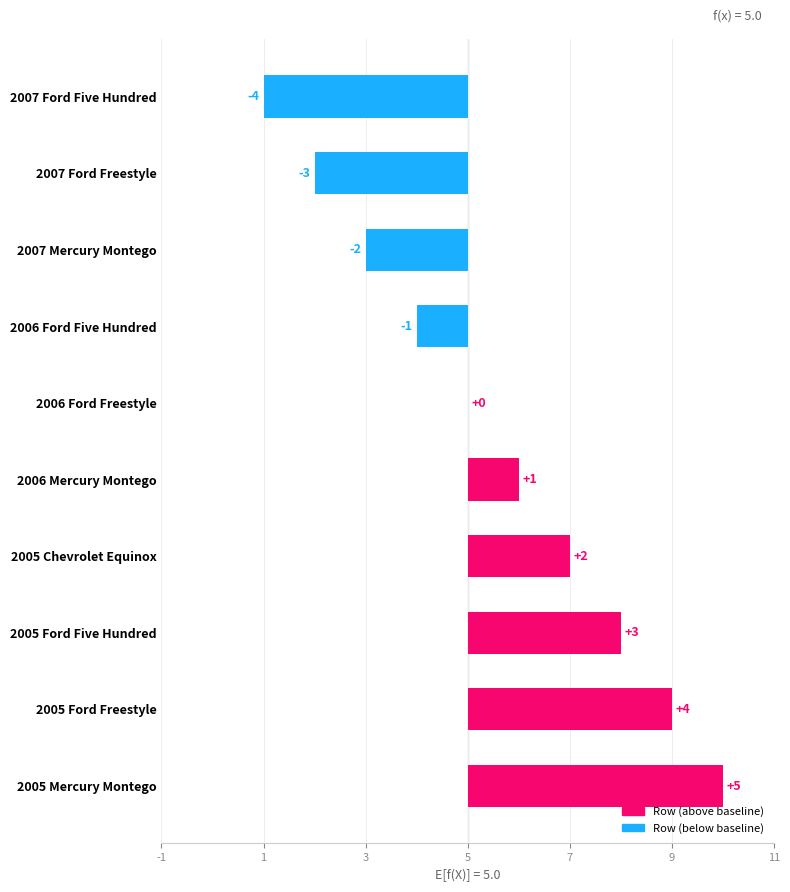

Reading left to right, what are all the values shown in this chart?

-4	-3	-2	-1	0	1	2	3	4	5